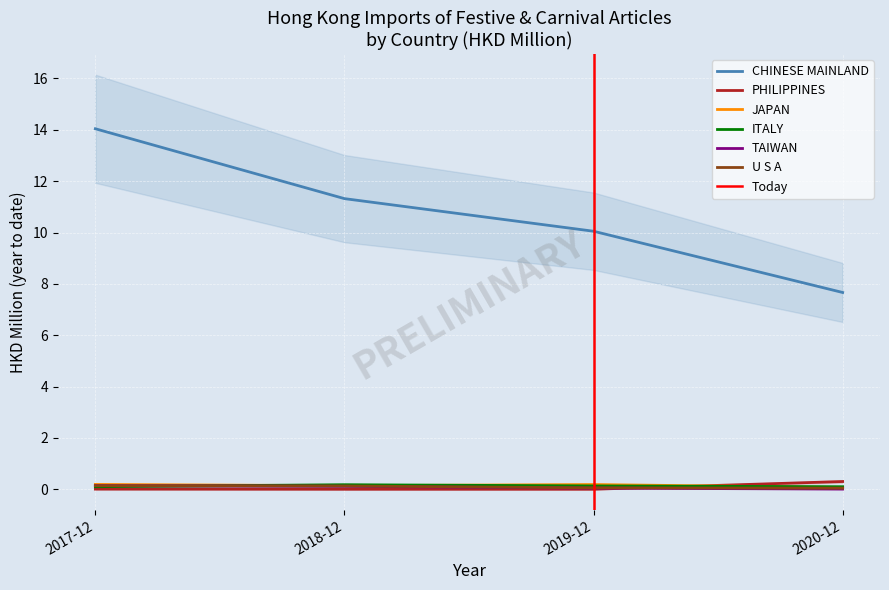

Is the value of 201812 at CHINESE MAINLAND greater than the value of 201912 at THAILAND?

Yes